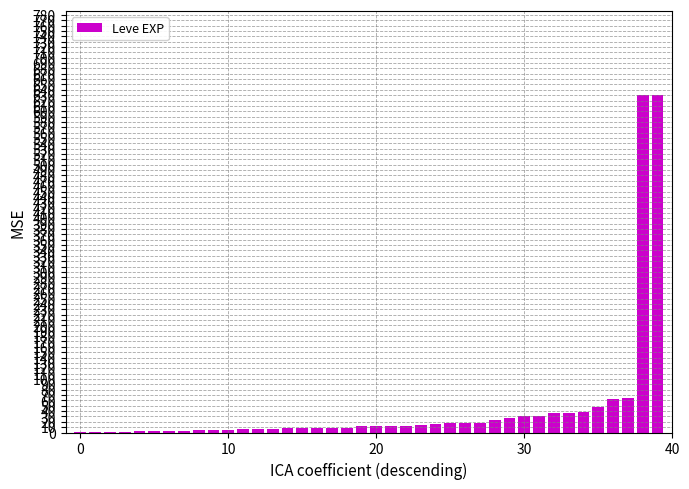

What is the sum of all values?

1881